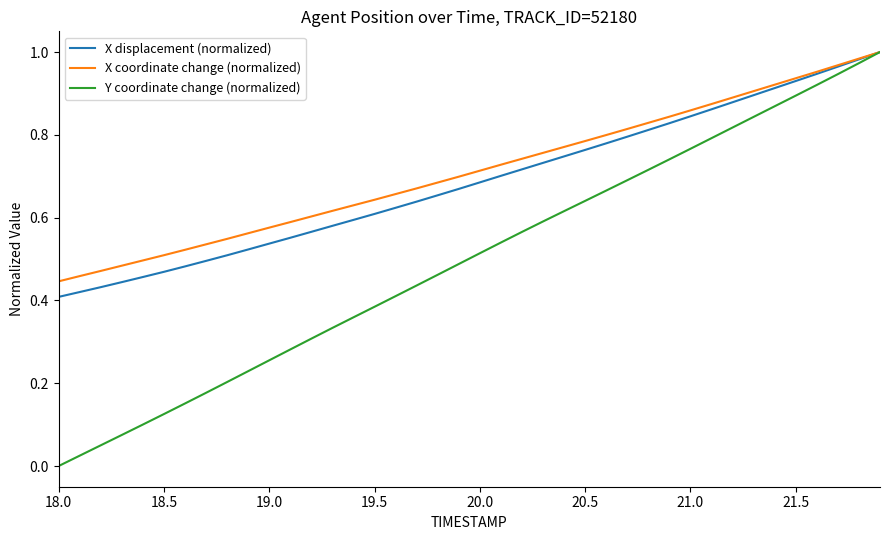

Which series has the widest spread of values?

Y coordinate change (normalized)